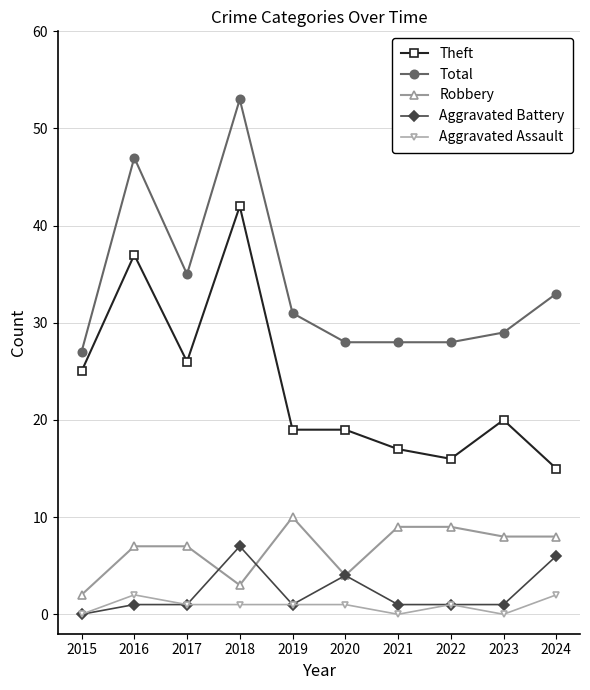

What is the difference between the maximum and minimum values in the Theft series?

27